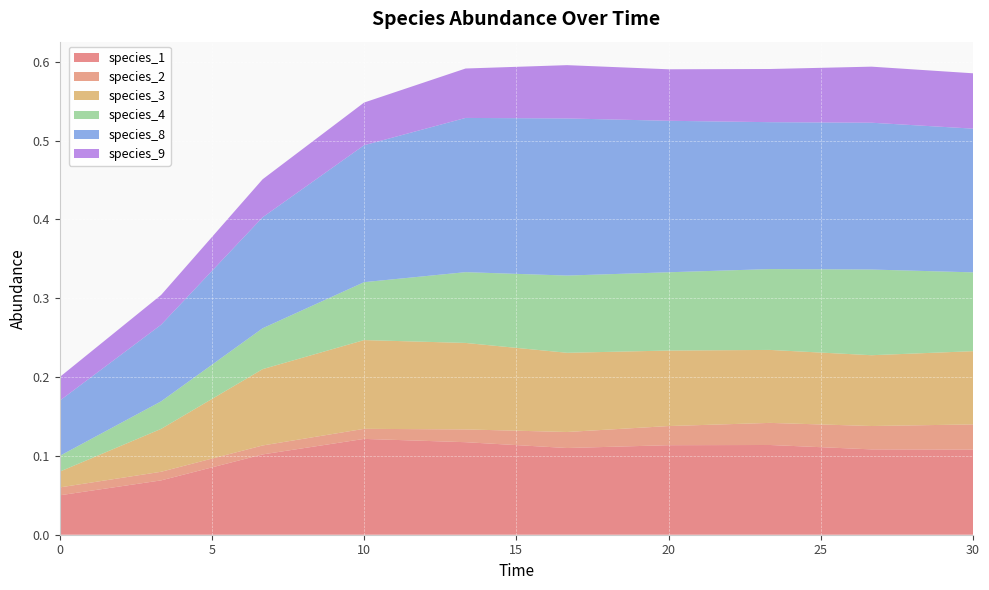

Reading left to right, what are all the values shown in this chart?

species_1: 0.1	0.1	0.1	0.1	0.1	0.1	0.1	0.1	0.1	0.1
species_2: 0.0	0.0	0.0	0.0	0.0	0.0	0.0	0.0	0.0	0.0
species_3: 0.0	0.1	0.1	0.1	0.1	0.1	0.1	0.1	0.1	0.1
species_4: 0.0	0.0	0.1	0.1	0.1	0.1	0.1	0.1	0.1	0.1
species_8: 0.1	0.1	0.1	0.2	0.2	0.2	0.2	0.2	0.2	0.2
species_9: 0.0	0.0	0.0	0.1	0.1	0.1	0.1	0.1	0.1	0.1